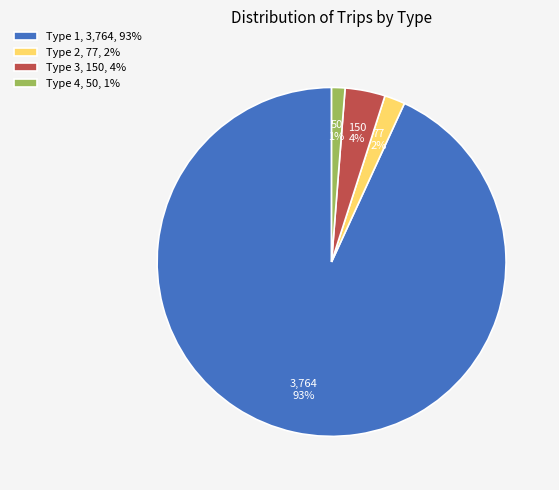

How many slices are in this pie chart?

4